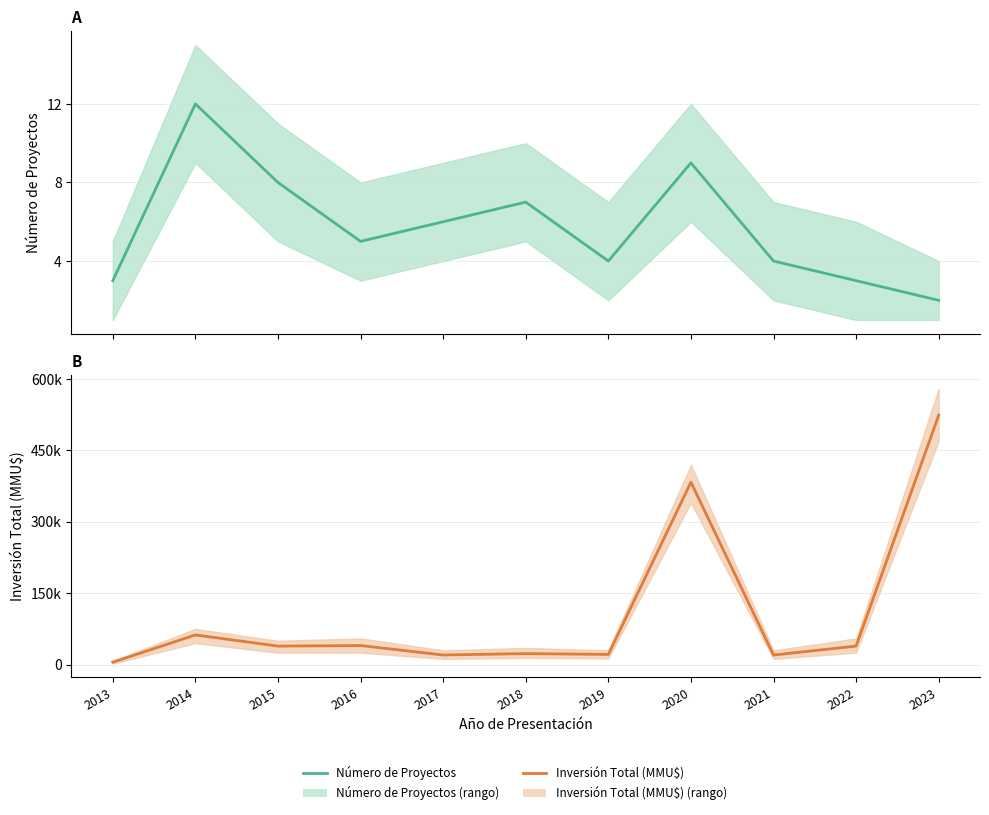

Does the chart display data point markers on the line(s)?

No